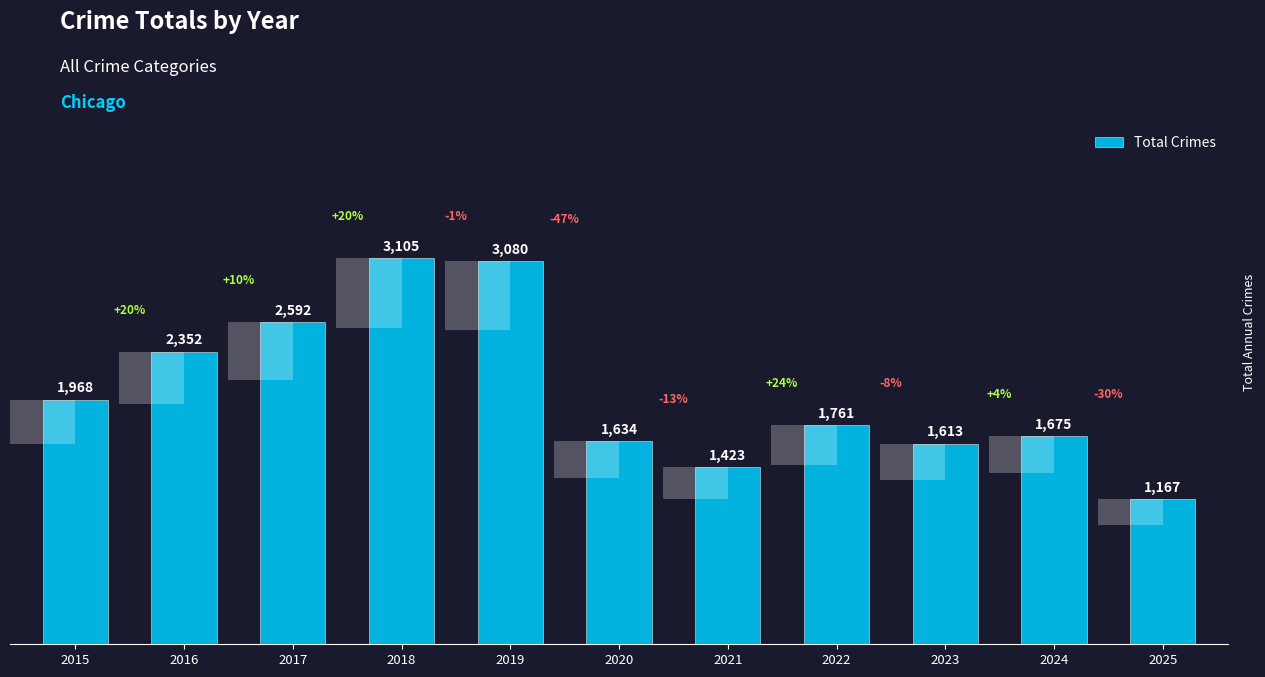

What is the difference between the values at 2017 and 2016?

240